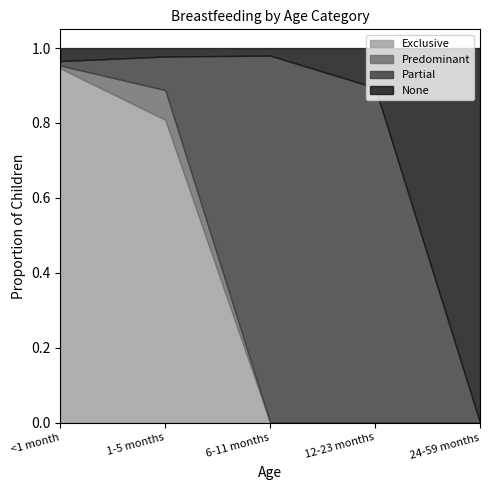

How many interior local valleys does the None series have?

1